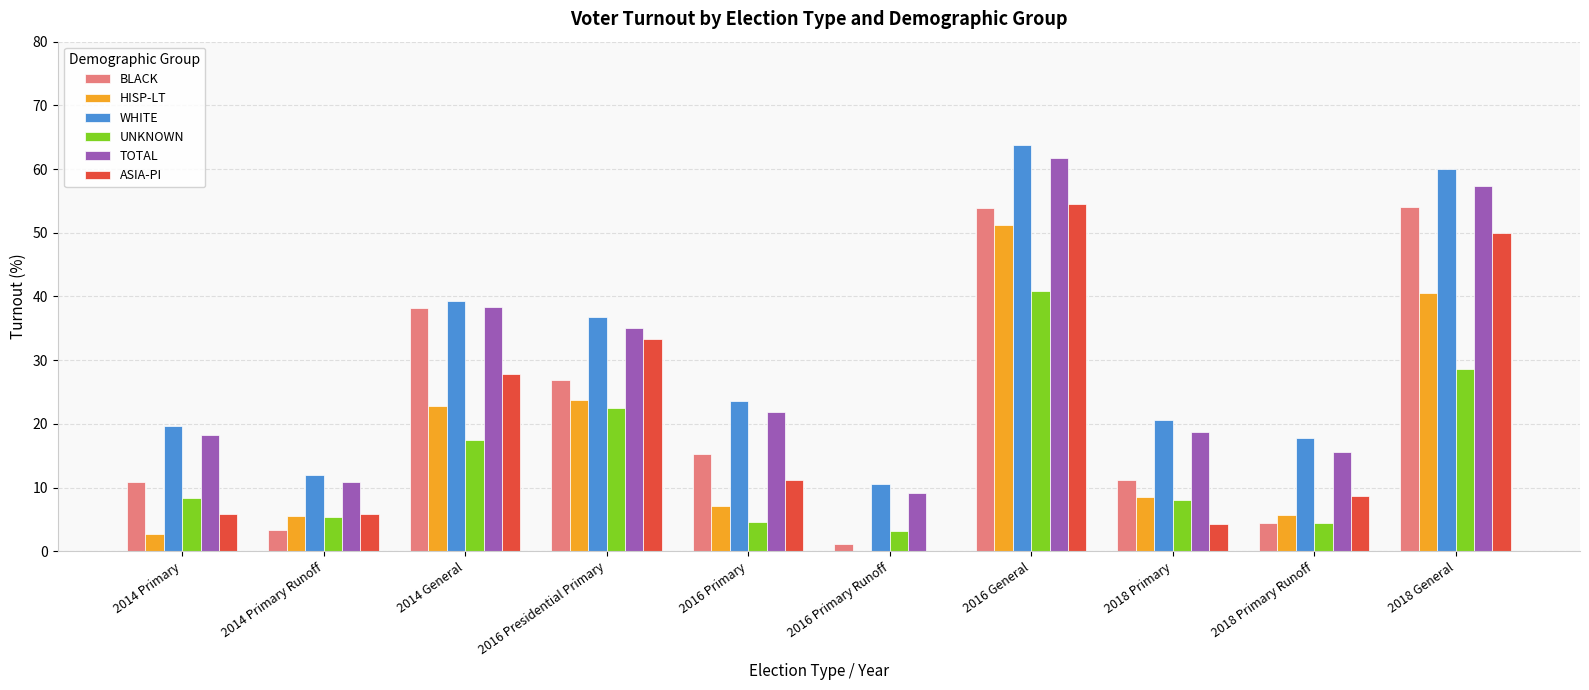

Which series changed the most between 2016 Primary Runoff and 2018 Primary Runoff?

ASIA-PI